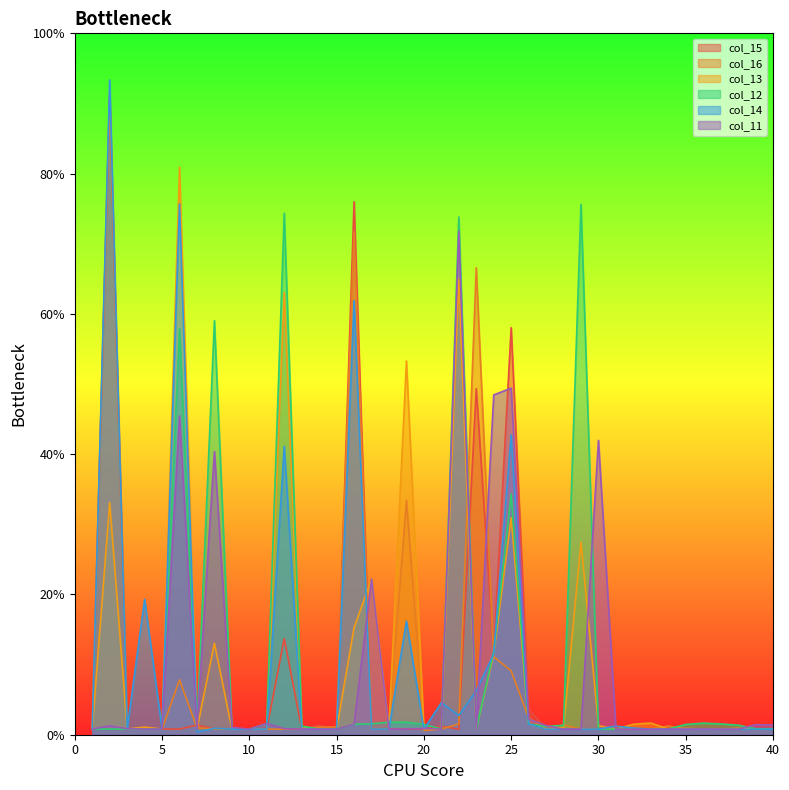

What is the difference between the maximum and minimum values in the col_12 series?

74.8